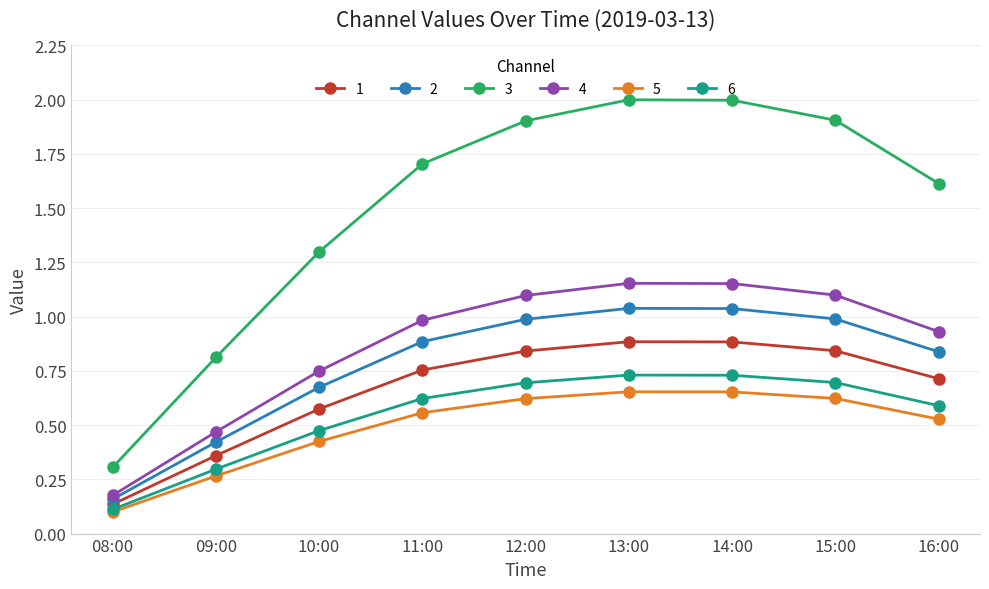

Is it true that 1 equals 0.8 at 11:00?

True